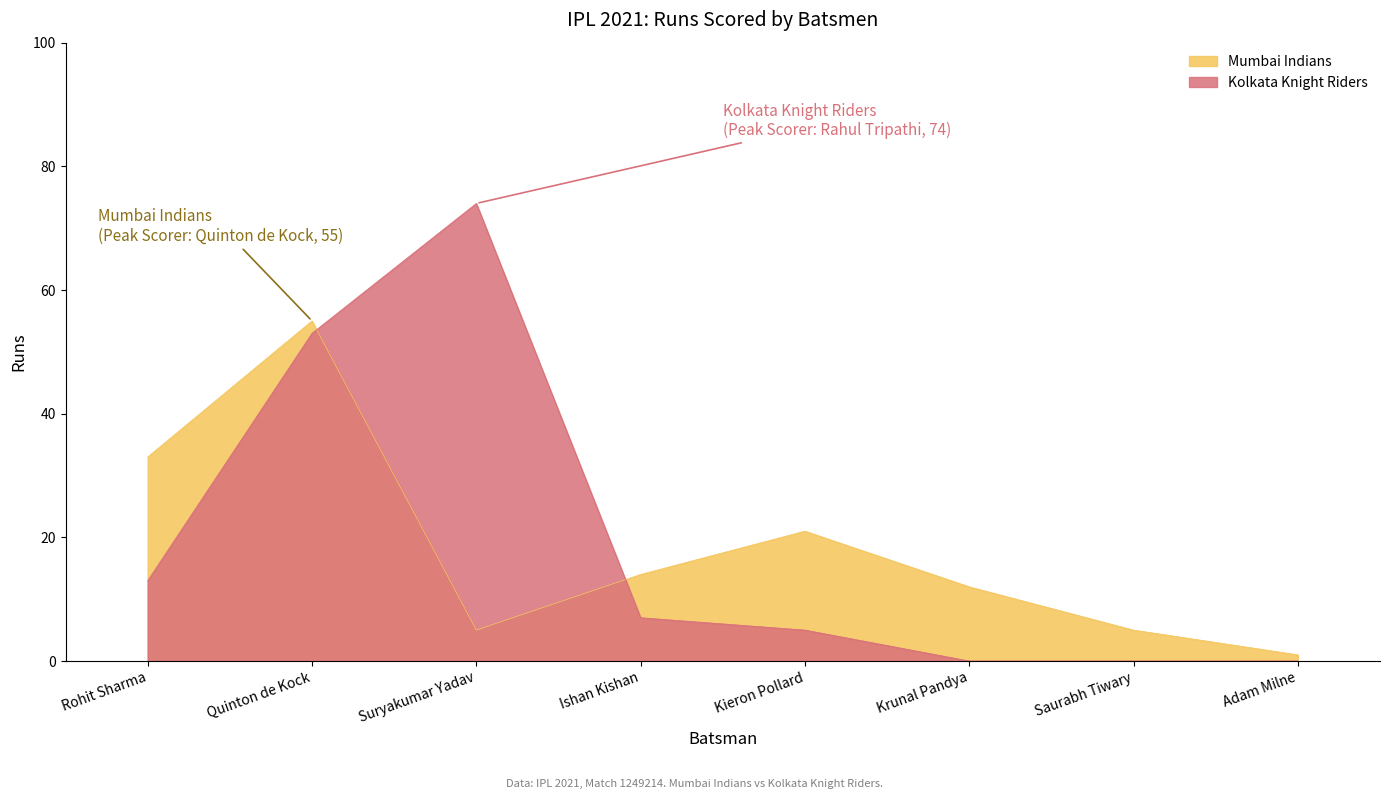

The Mumbai Indians series shows 34 at Kieron Pollard. True or false?

False